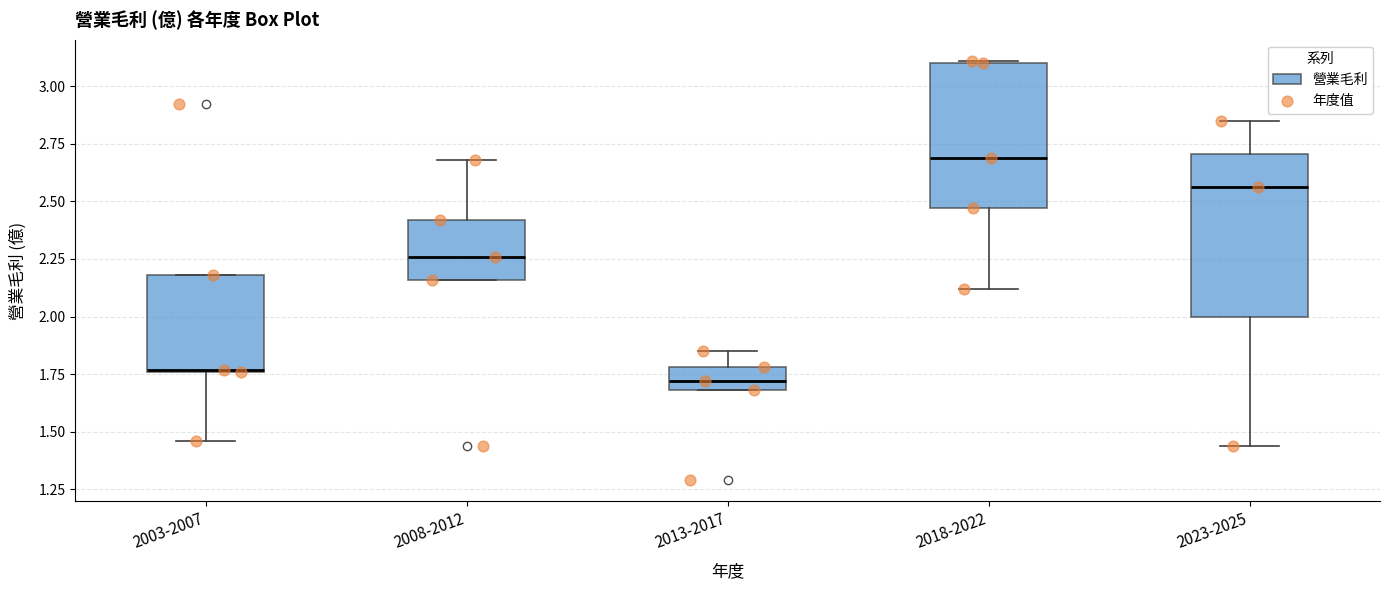

Reading left to right, read every box against the y-axis: the position of its median line, the range the box covers, and the ends of its whiskers. The values are not printed on the chart, so give them approximately, as read against the axis.

2003-2007: median 1.75, box 1.75 to 2.20, whiskers 1.45 to 2.20
2008-2012: median 2.25, box 2.15 to 2.40, whiskers 2.15 to 2.70
2013-2017: median 1.70 (inside the box), box 1.70 to 1.80, whiskers 1.70 to 1.85
2018-2022: median 2.70, box 2.45 to 3.10, whiskers 2.10 to 3.10
2023-2025: median 2.55, box 2.00 to 2.70, whiskers 1.45 to 2.85